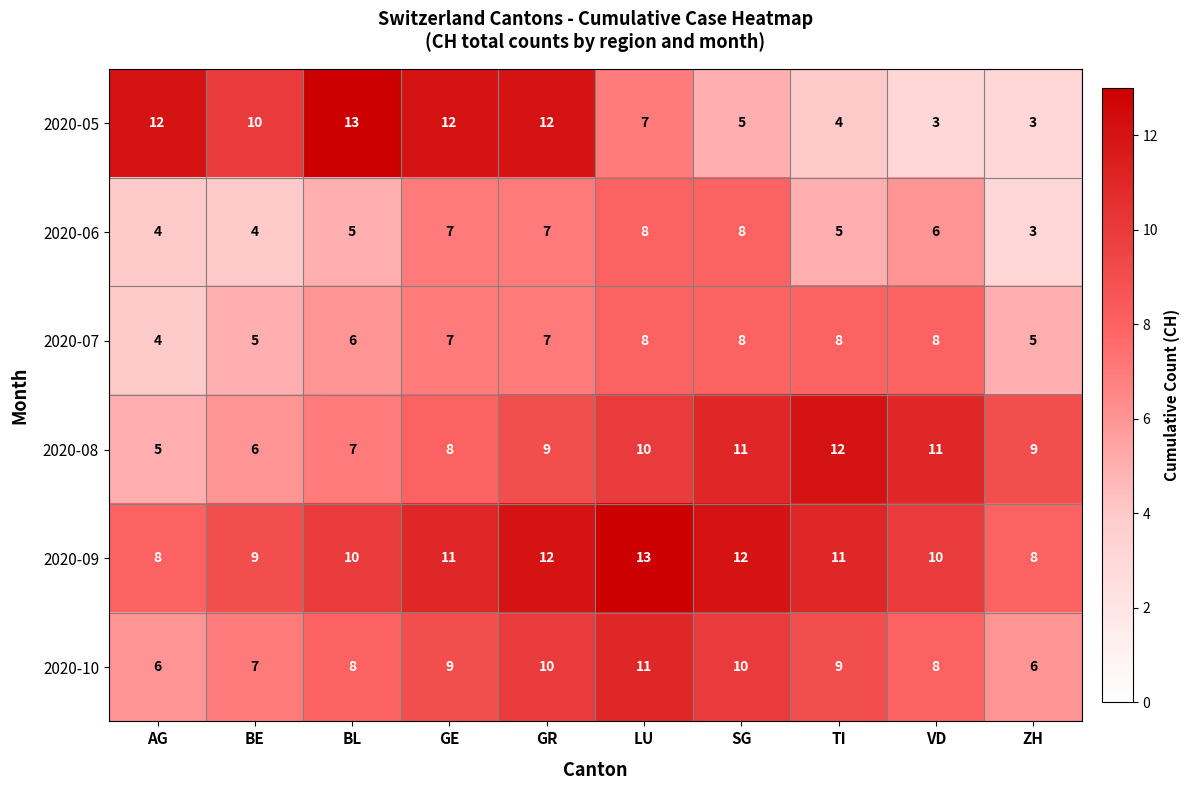

What is the difference between the highest and lowest values at ZH?

6